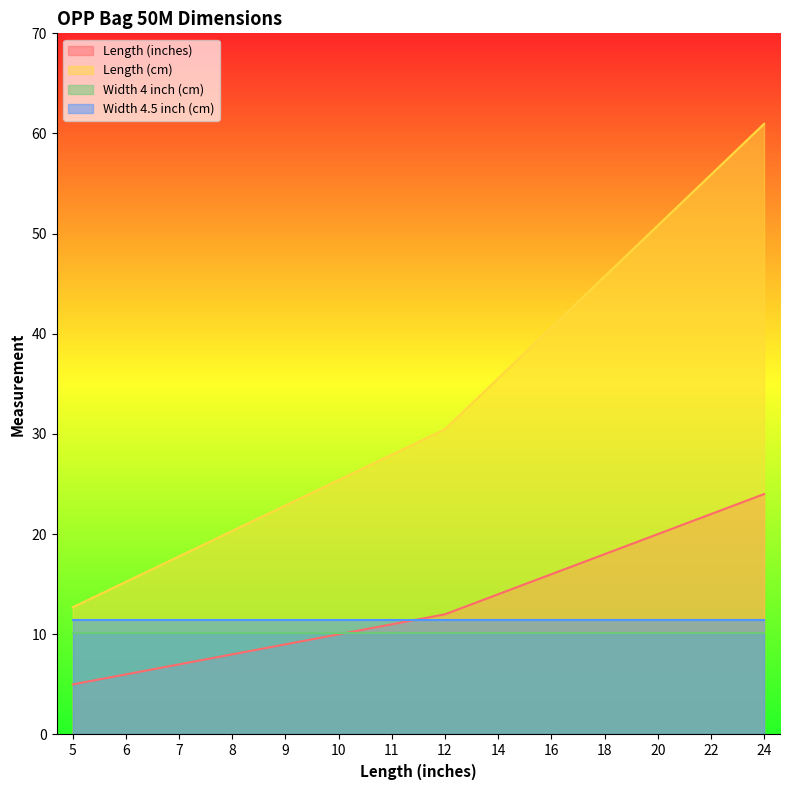

What is the difference between the second highest and second lowest values in the Length (inches) series?

16.0